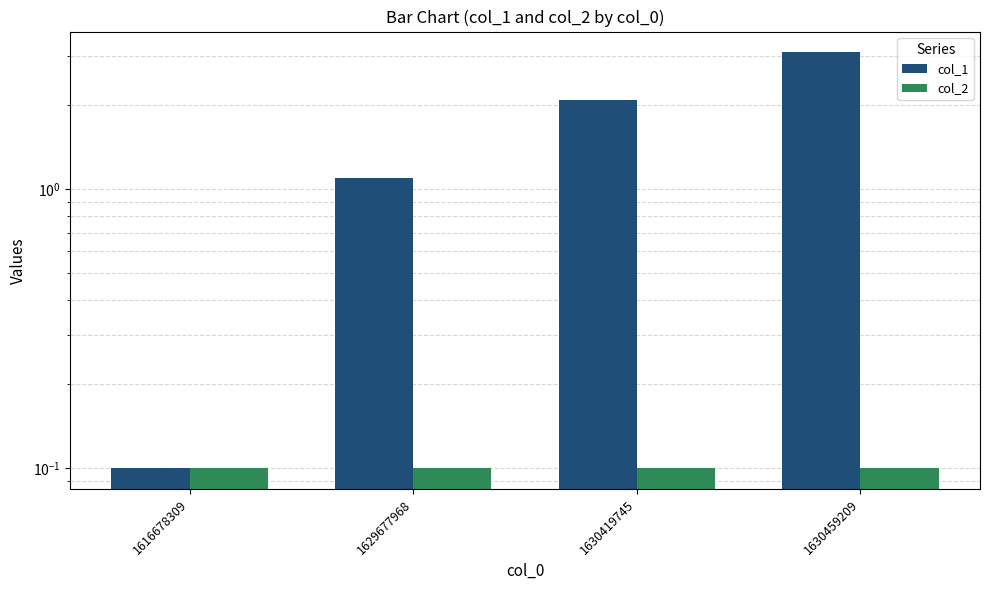

List the series in order of their overall mean, highest first.

col_1, col_2